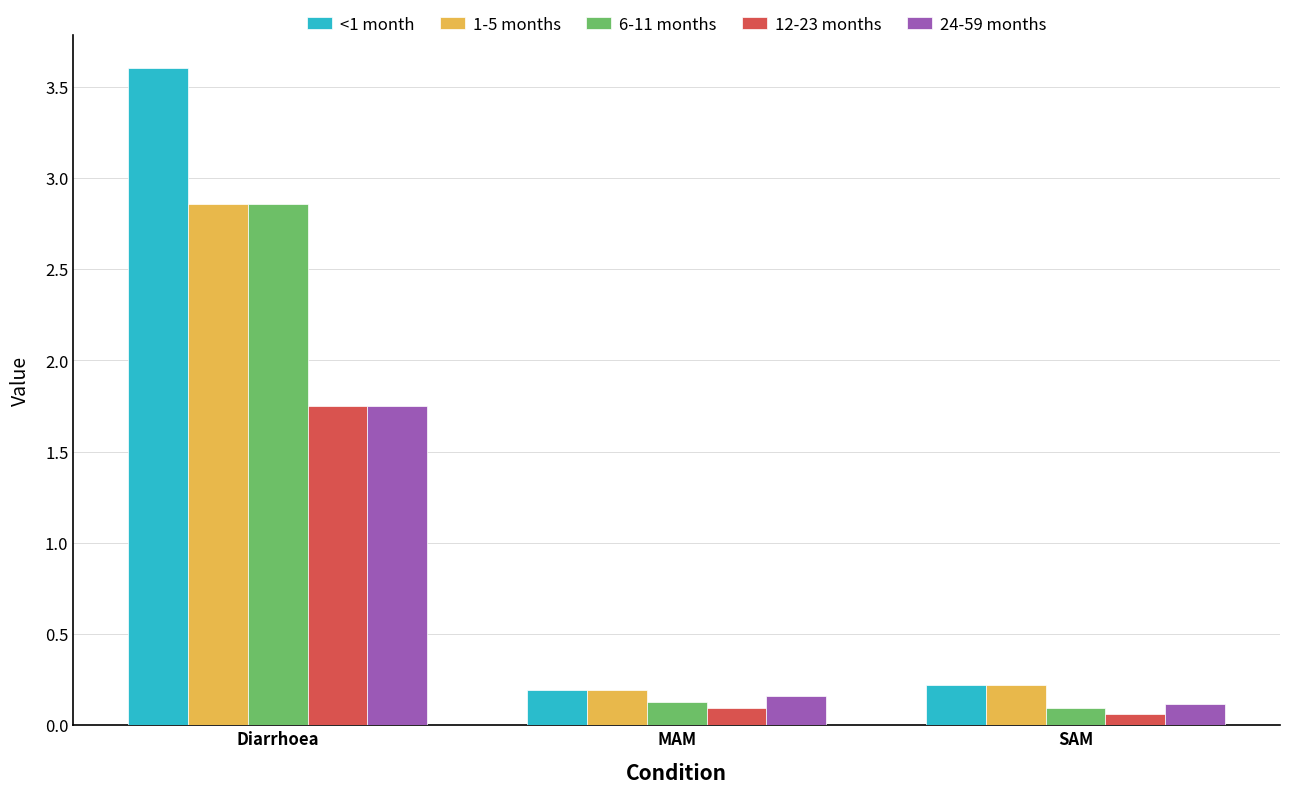

What is the maximum value shown in the chart?

3.6